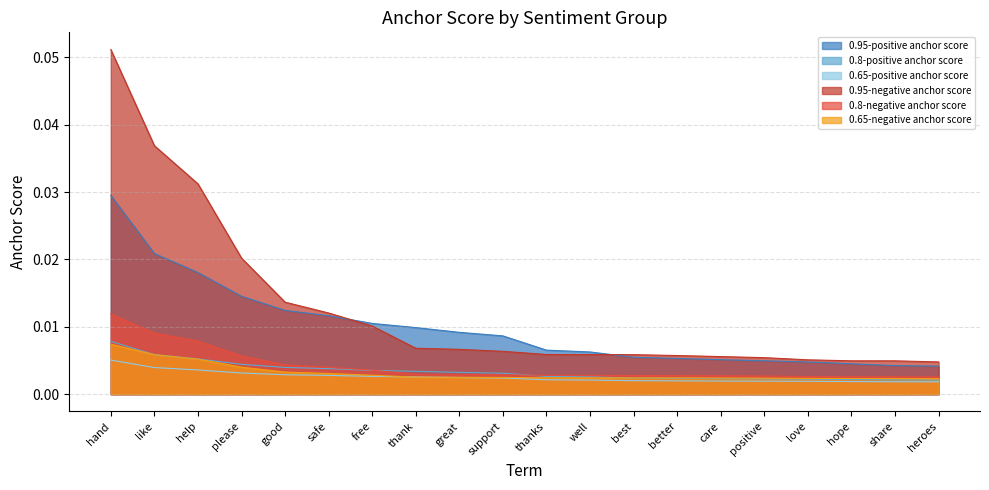

Rank the categories by 0.65-positive anchor score value from lowest to highest.

heroes, share, hope, love, positive, care, better, best, well, thanks, support, great, thank, free, safe, good, please, help, like, hand